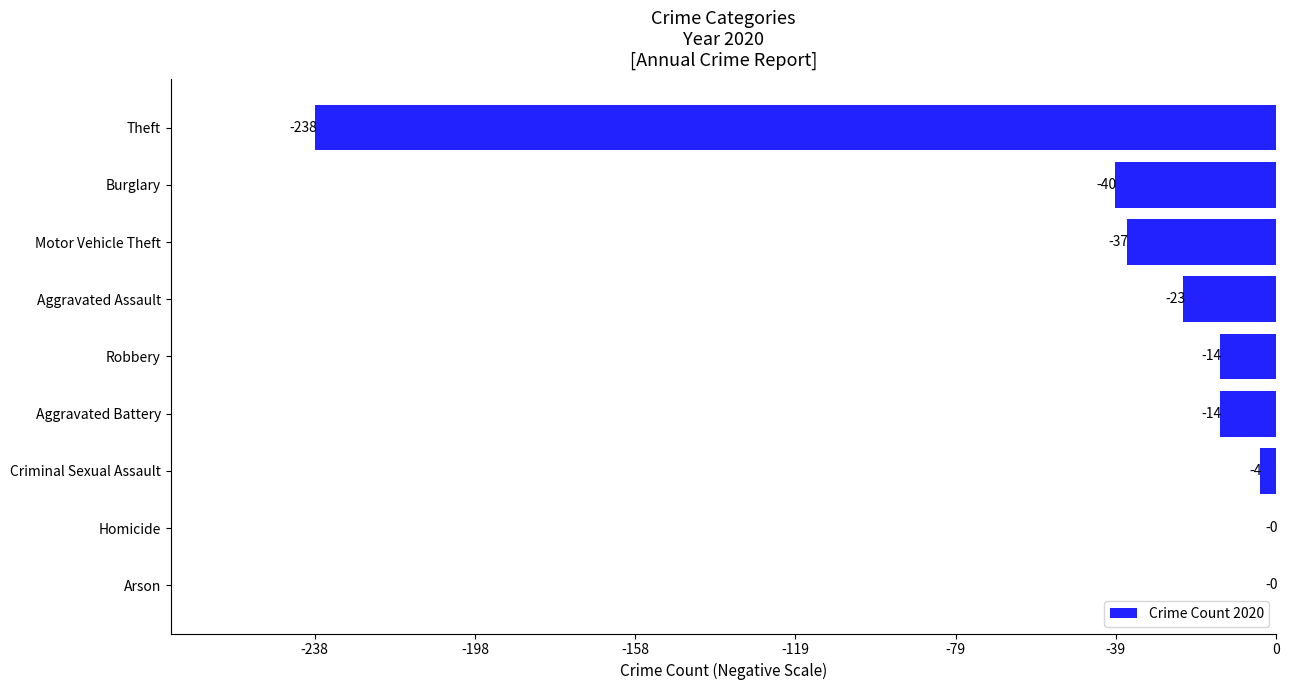

Is it true that the value at Arson is -154?

False